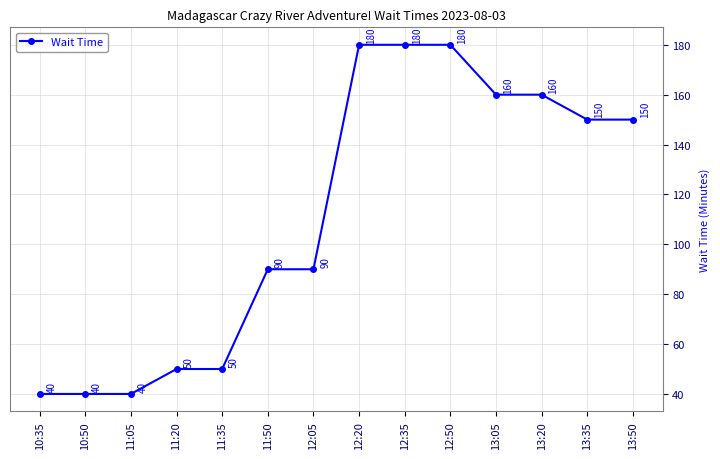

What is the label of the 11th point from the left?

13:05